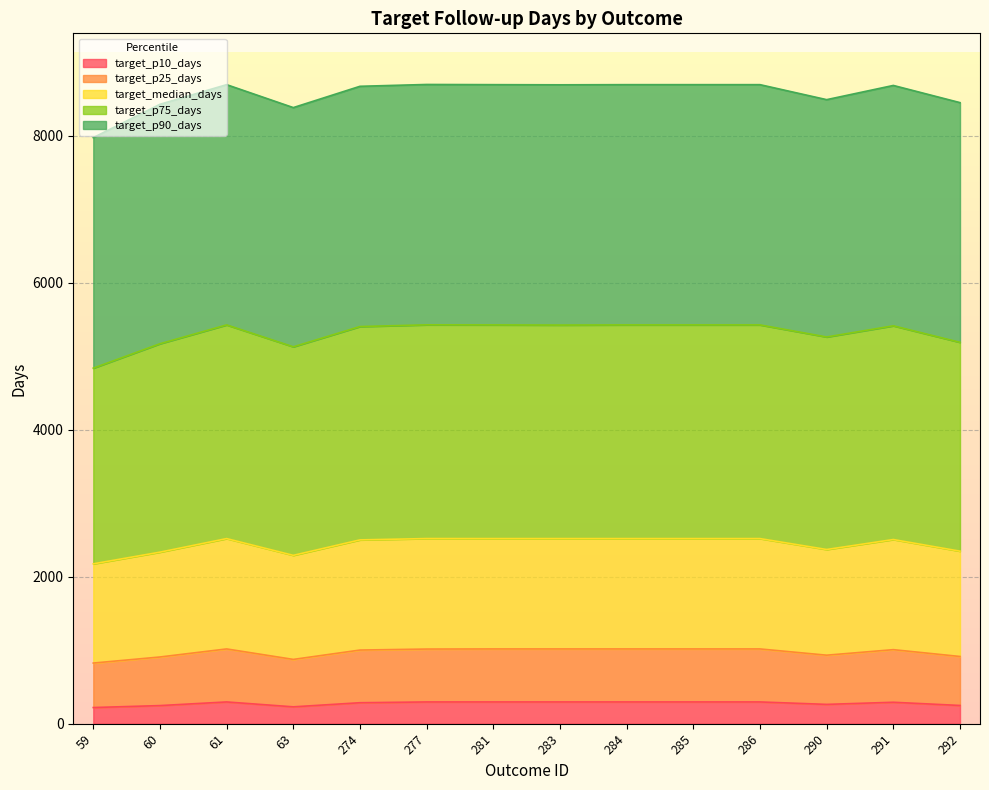

What is the lowest value of the target_p10_days series?

219.7